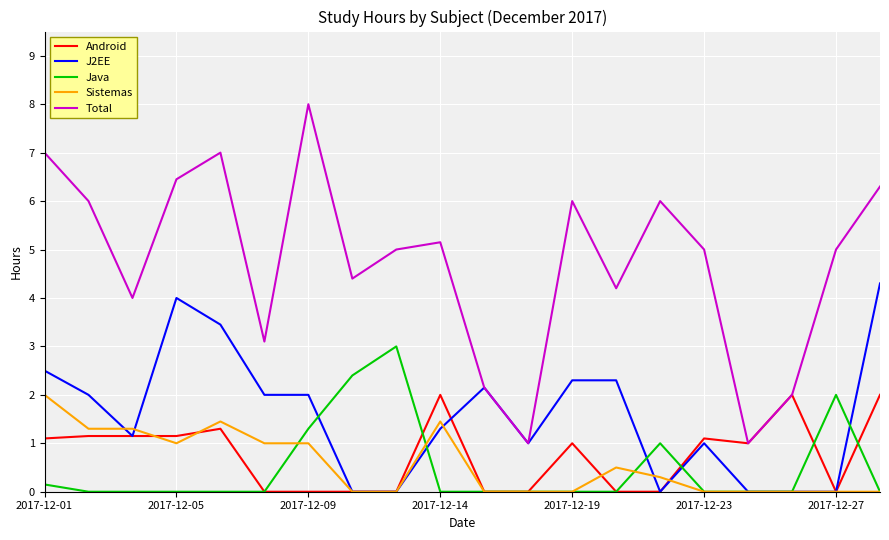

Which series has the largest range (max minus min)?

Total